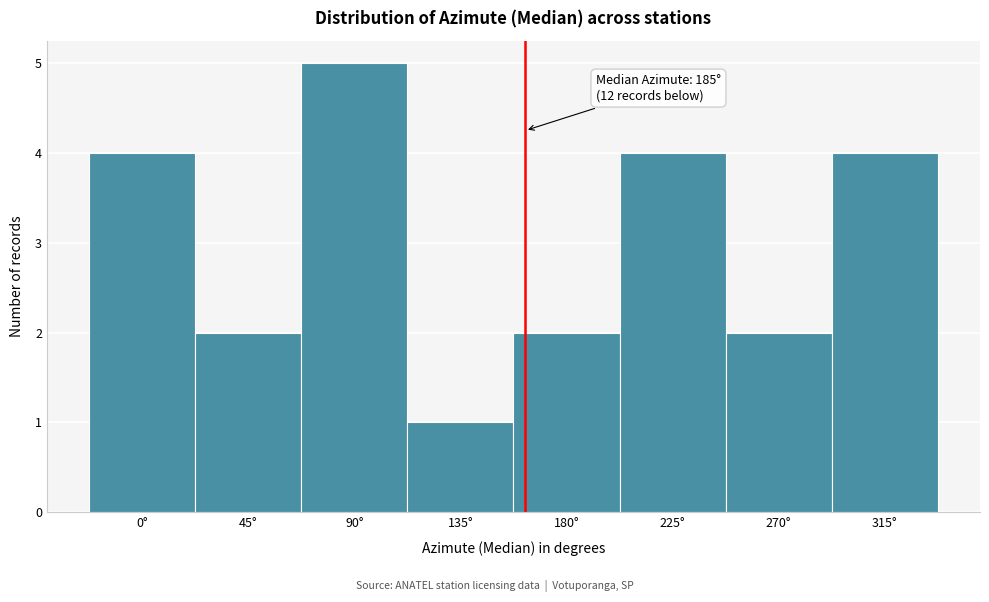

Reading right to left, transcribe all the data shown in this chart.

315°=4	270°=2	225°=4	180°=2	135°=1	90°=5	45°=2	0°=4